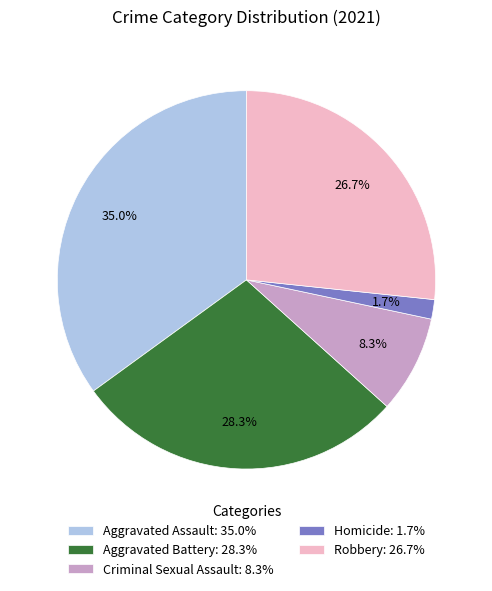

What percentage is the Homicide slice, to the nearest percent?

2%